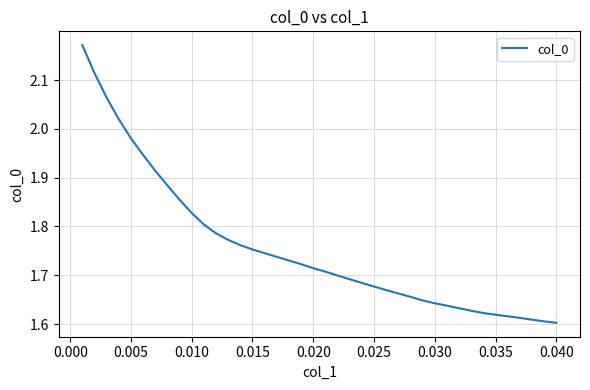

Reading left to right, extract all data points from this chart.

2.2	2.1	2.1	2.0	2.0	1.9	1.9	1.9	1.9	1.8	1.8	1.8	1.8	1.8	1.8	1.7	1.7	1.7	1.7	1.7	1.7	1.7	1.7	1.7	1.7	1.7	1.7	1.7	1.6	1.6	1.6	1.6	1.6	1.6	1.6	1.6	1.6	1.6	1.6	1.6